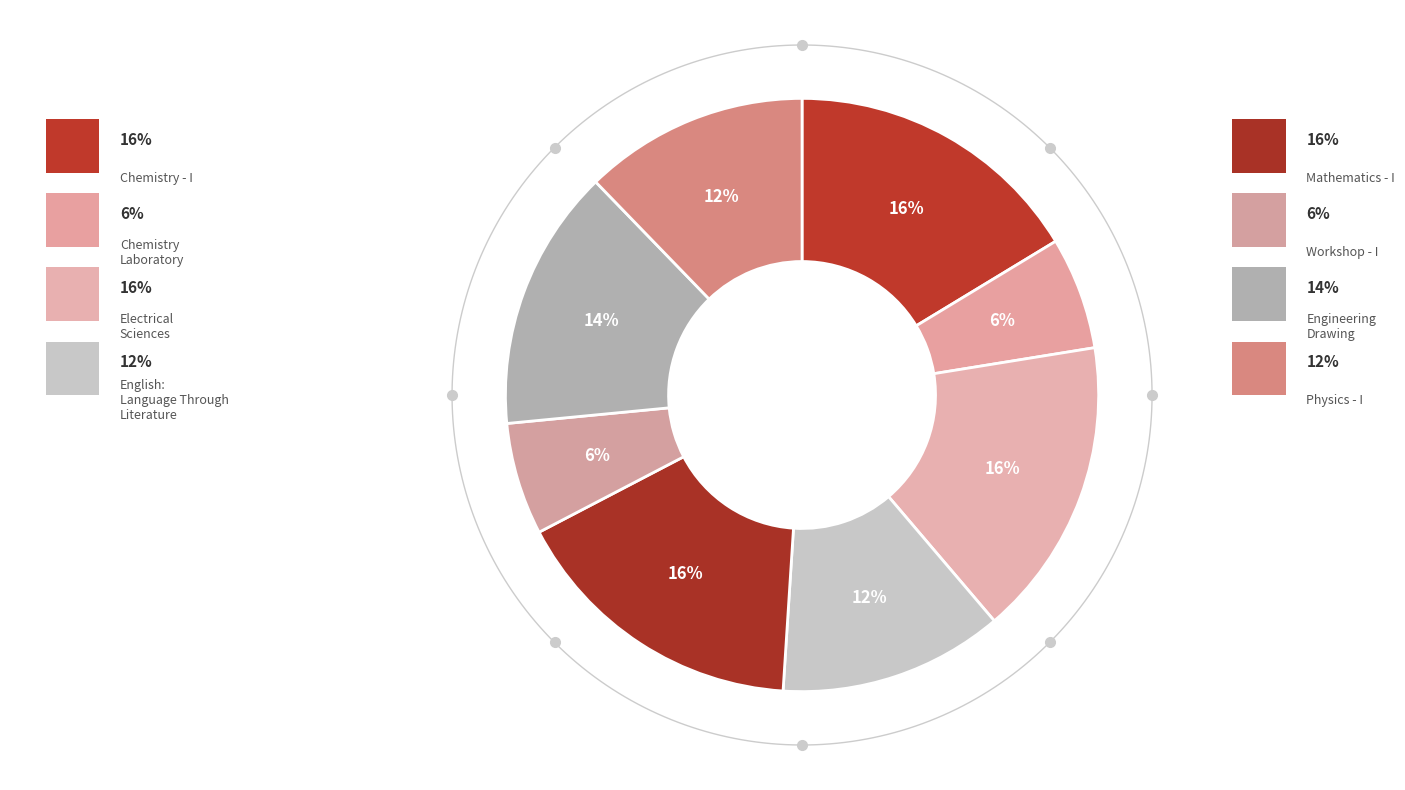

Is there any slice that represents more than half of the pie?

No